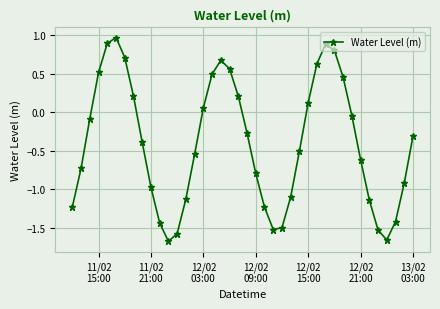

What is the maximum value shown in the chart?

1.0